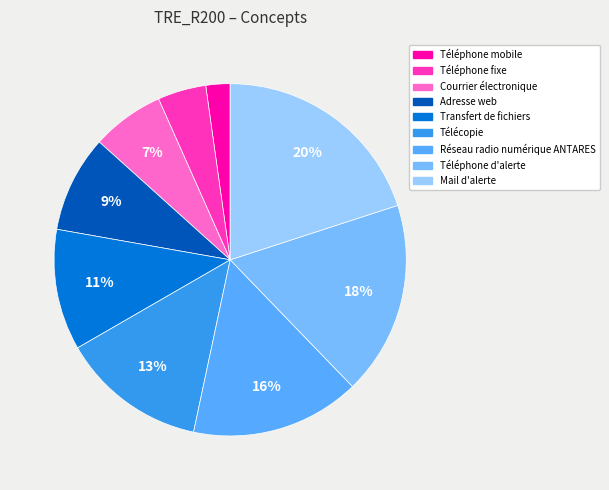

Does Téléphone fixe account for over 50% of the chart?

No